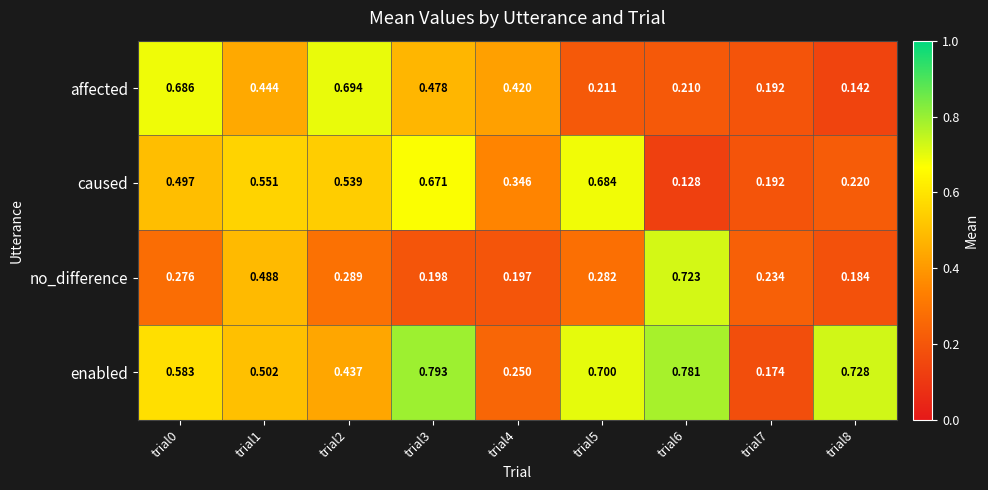

What is the total value across all series at trial2?

2.0